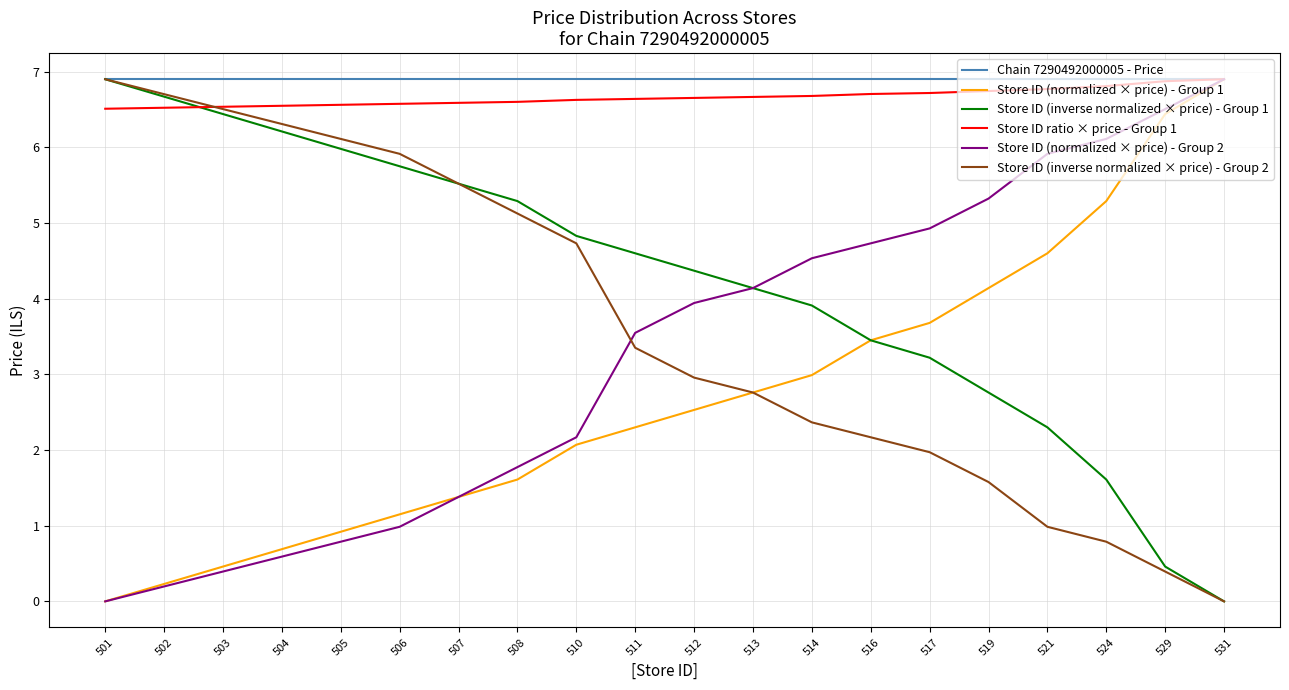

How many values in the Store ID (inverse normalized × price) - Group 1 series are below 4?

8